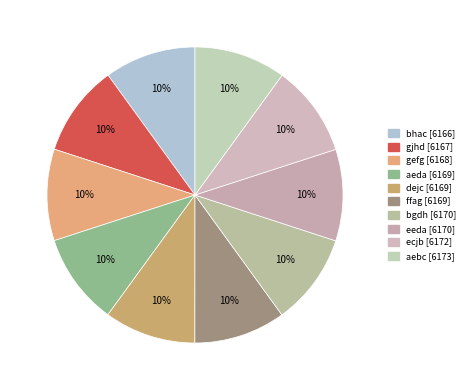

How many slices are in this pie chart?

10